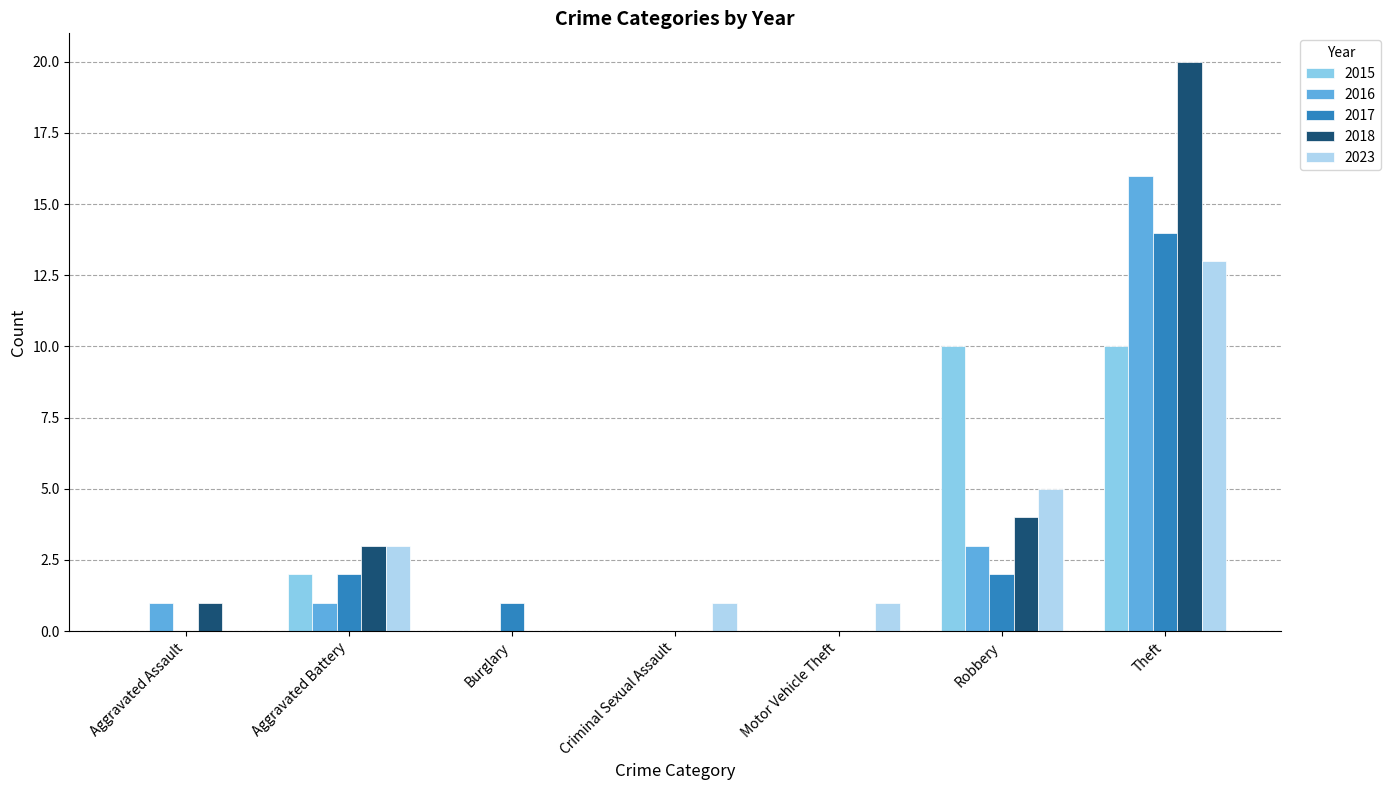

How many categories are shown in the chart?

7